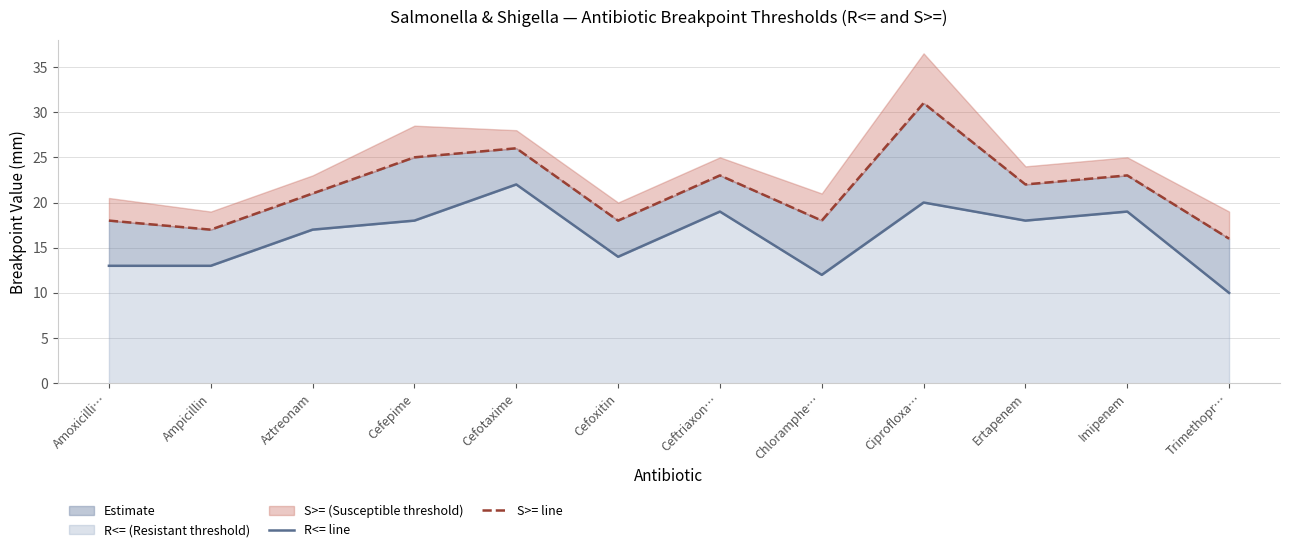

Read the R<= line value at Amoxicilli….

13